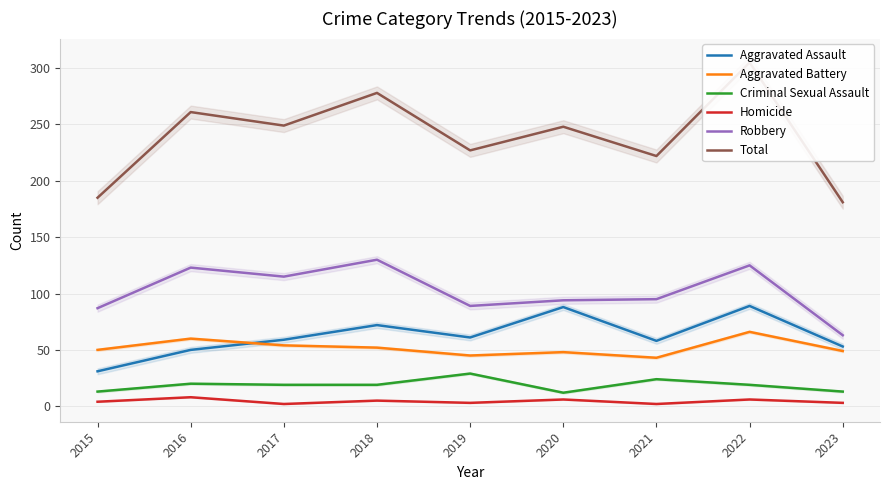

Rank the series by their maximum value, from highest to lowest.

Total, Robbery, Aggravated Assault, Aggravated Battery, Criminal Sexual Assault, Homicide